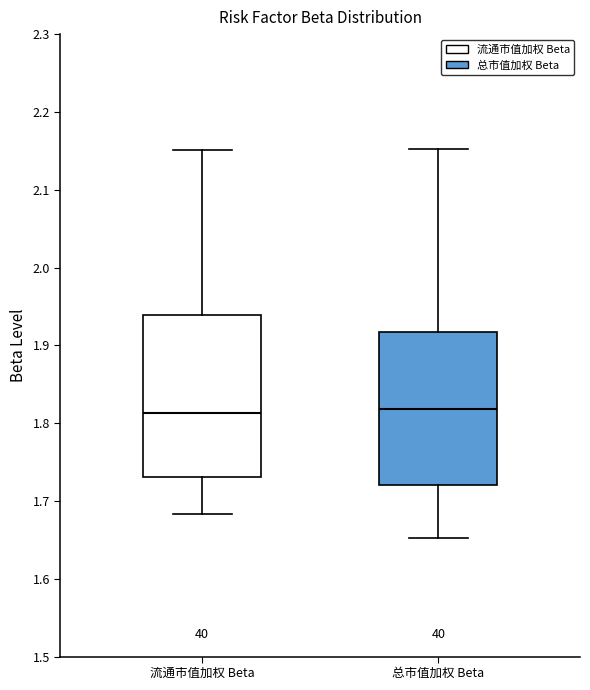

Where does the median line of the box for 流通市值加权 Beta sit on the y-axis? The values are not printed on the chart, so give them approximately, as read against the axis.

1.81